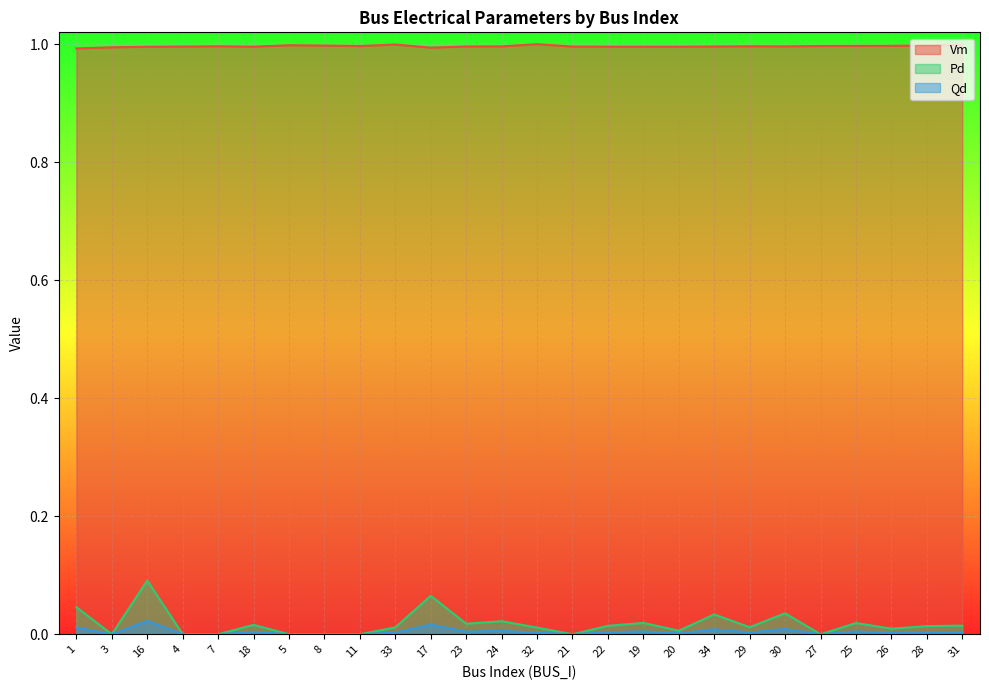

Does the chart display data point markers on the line(s)?

No